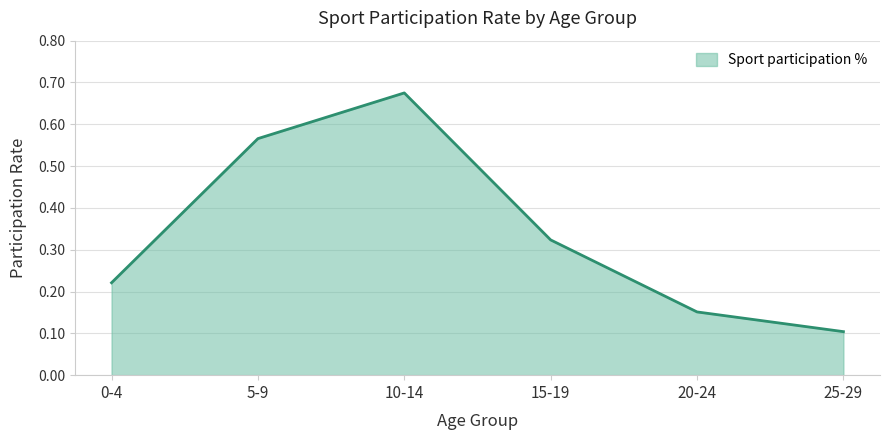

The value at 10-14 is 1.2. True or false?

False